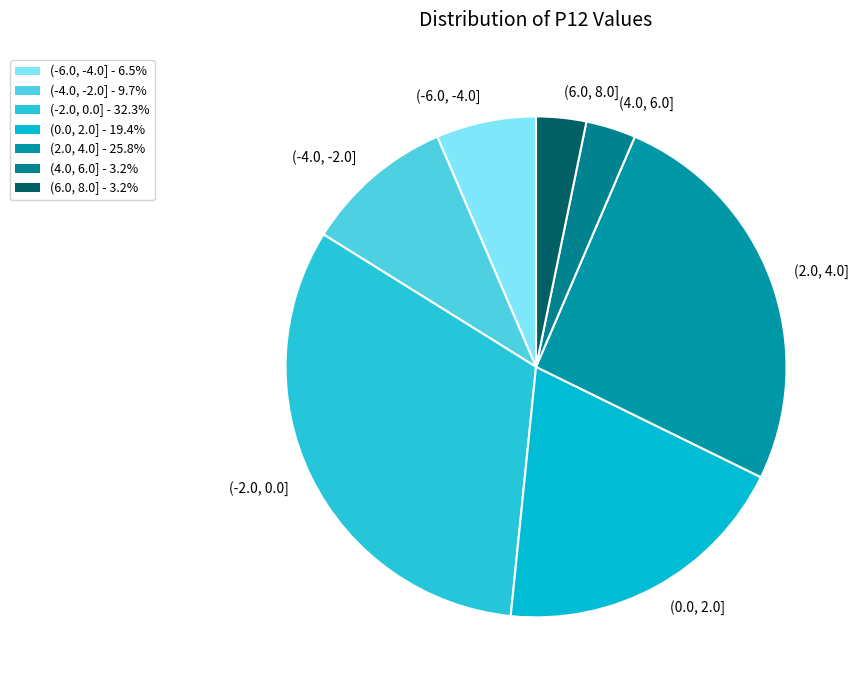

Is it true that (0.0, 2.0] is 19% of the pie?

True